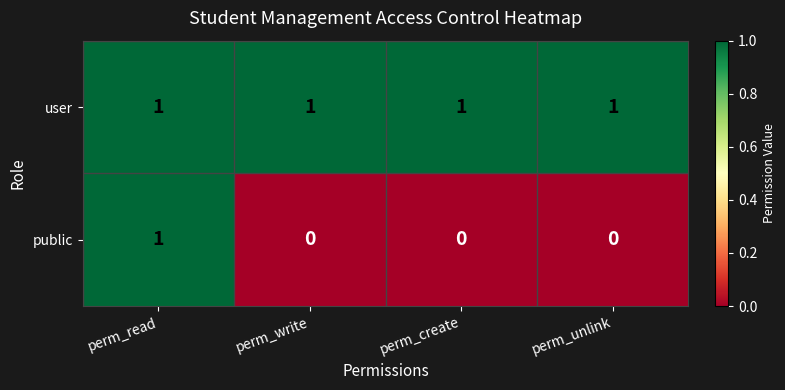

Is it true that user equals 0 at perm_read?

False